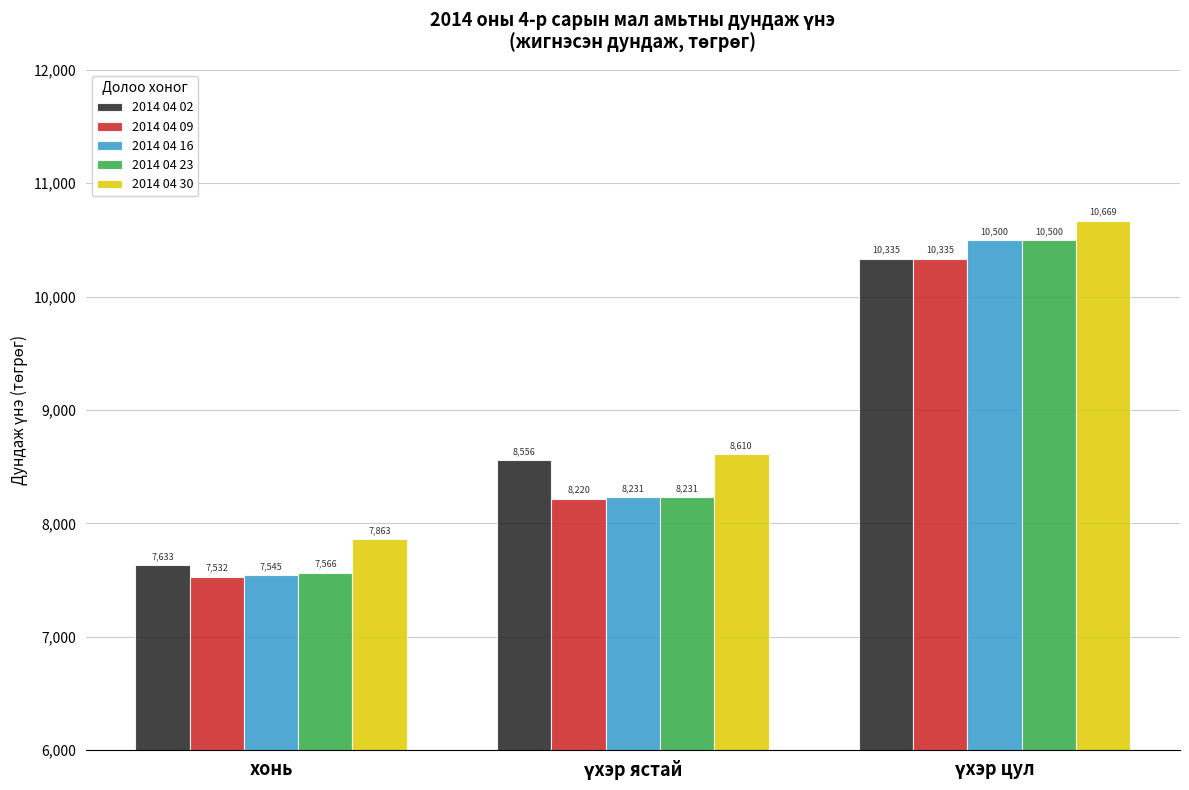

What value does the 2014 04 16 series have at хонь?

7545.3